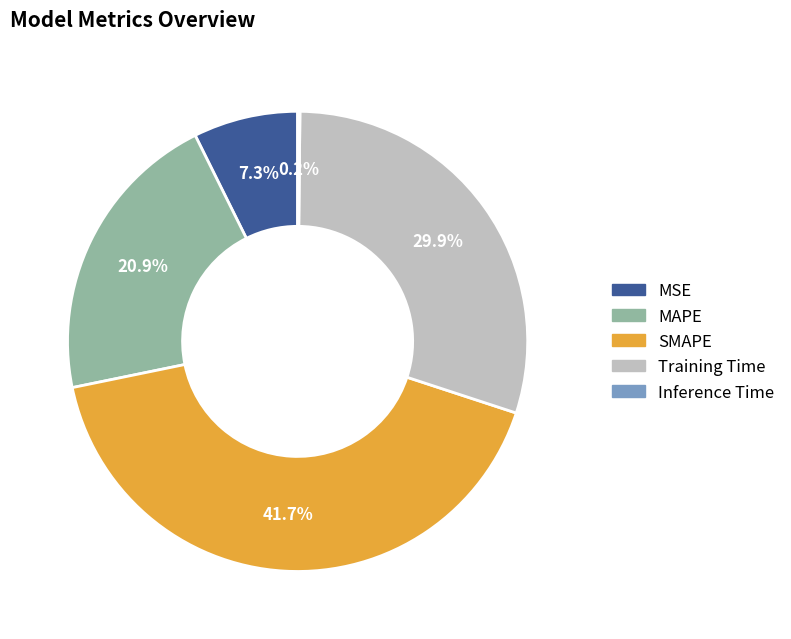

Which slice is the largest?

SMAPE